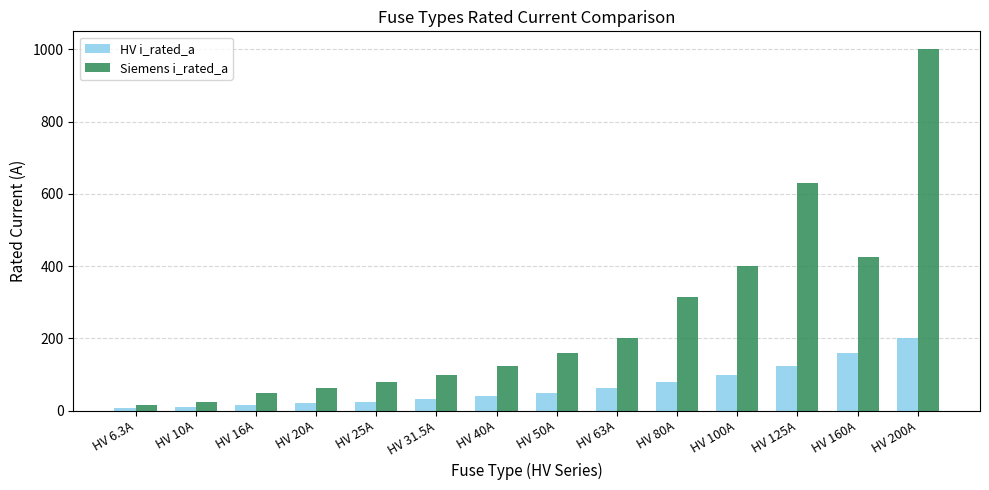

At which category is the sum across all series the highest?

HV 200A